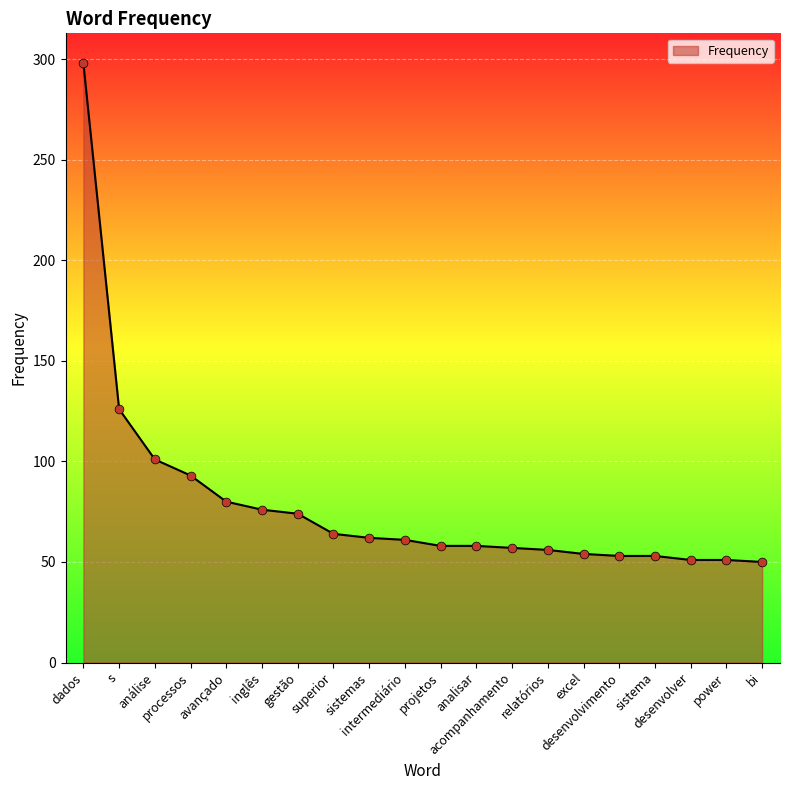

Approximately how many times larger is the value at s compared to sistema?

2.4